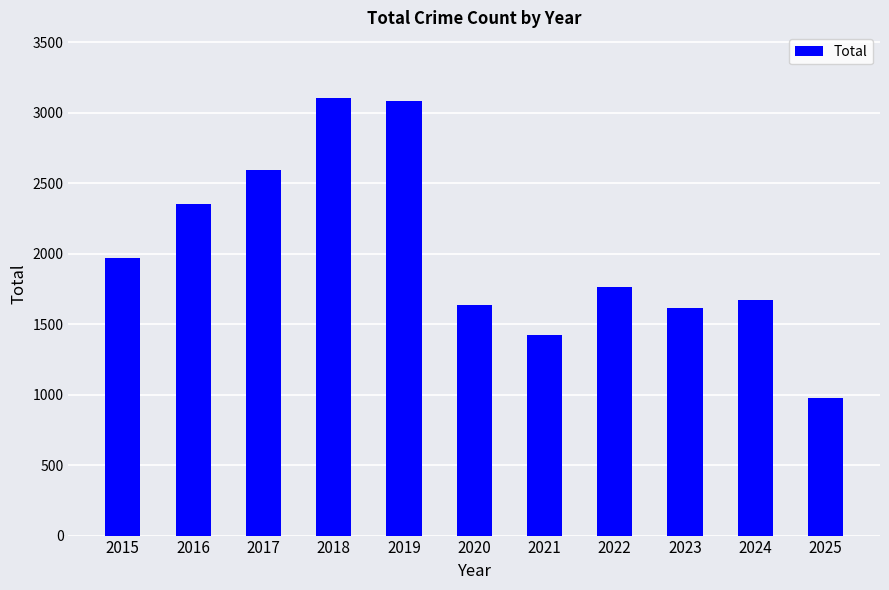

The value at 2015 is 1968. True or false?

True